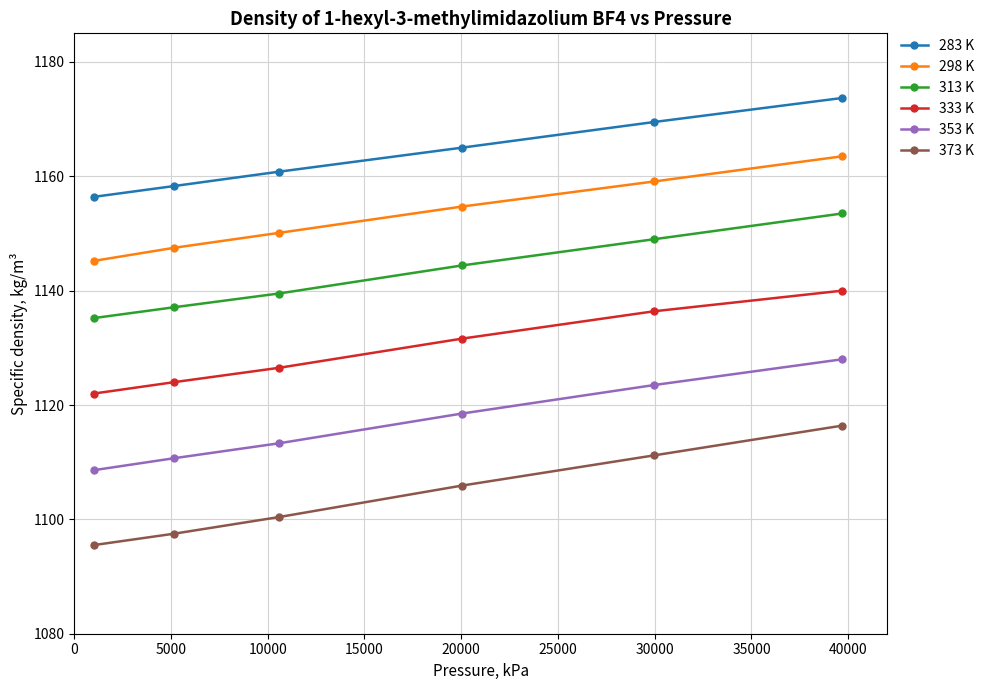

True or false: 313 K and 283 K cross at least once.

False